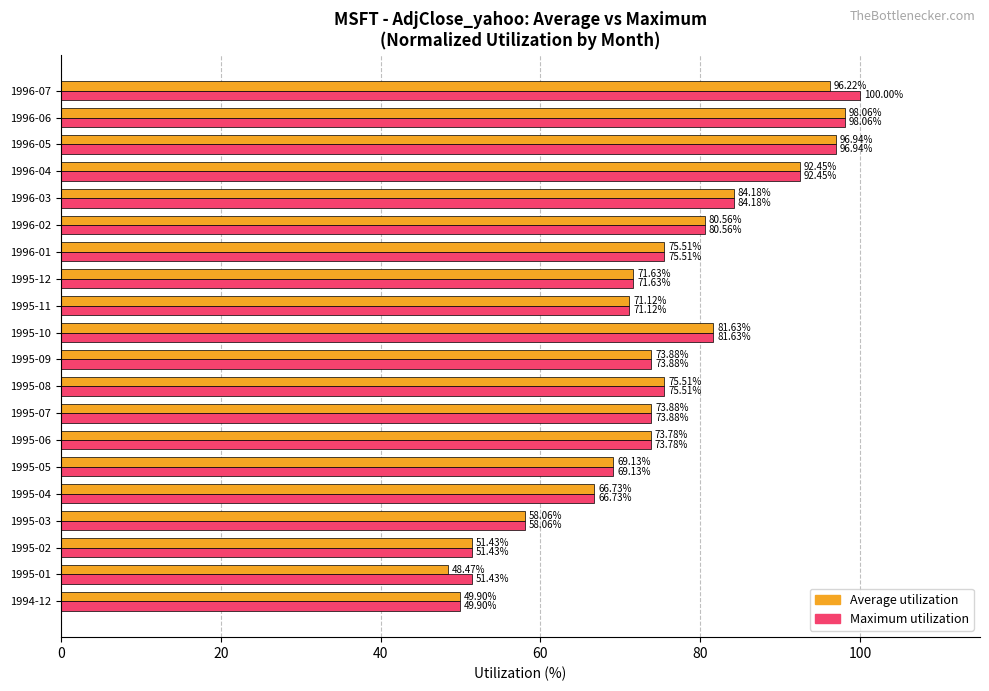

List the series in order of their overall mean, lowest first.

Average utilization, Maximum utilization